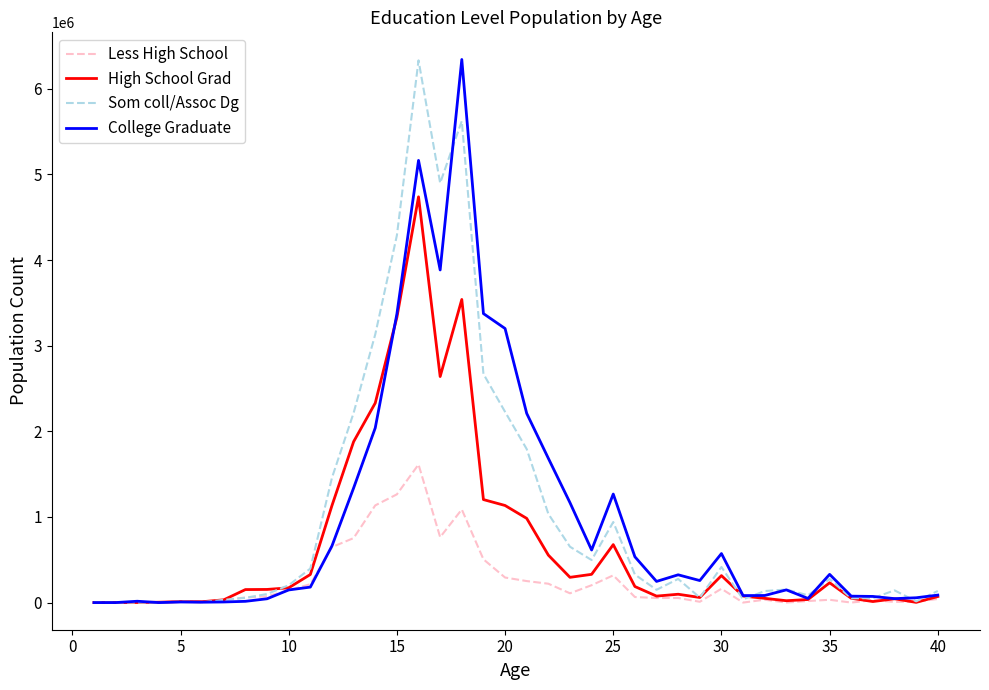

True or false: Som coll/Assoc Dg and High School Grad intersect in this chart.

True